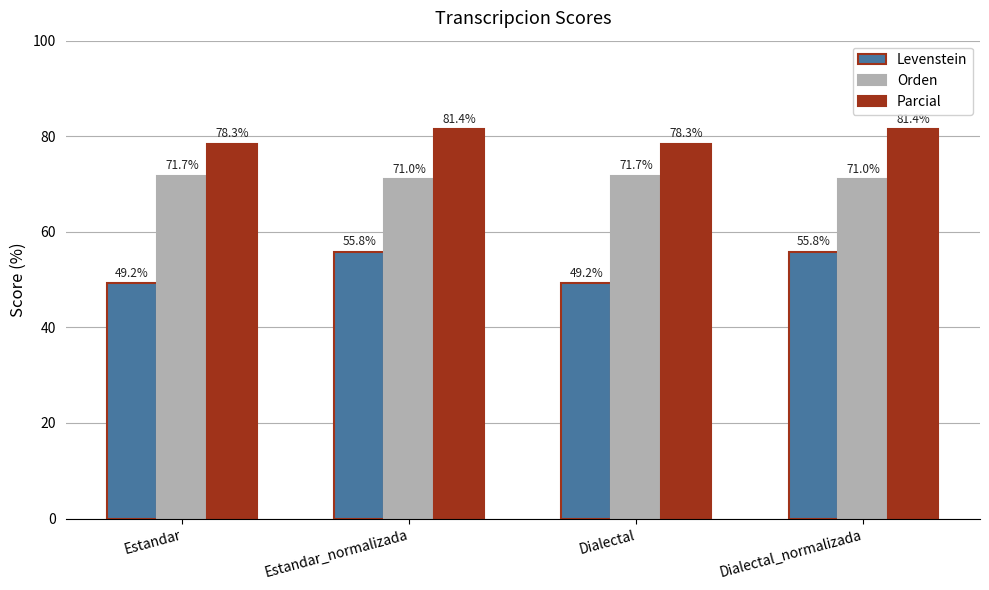

What is the average value of the Orden series?

71.3